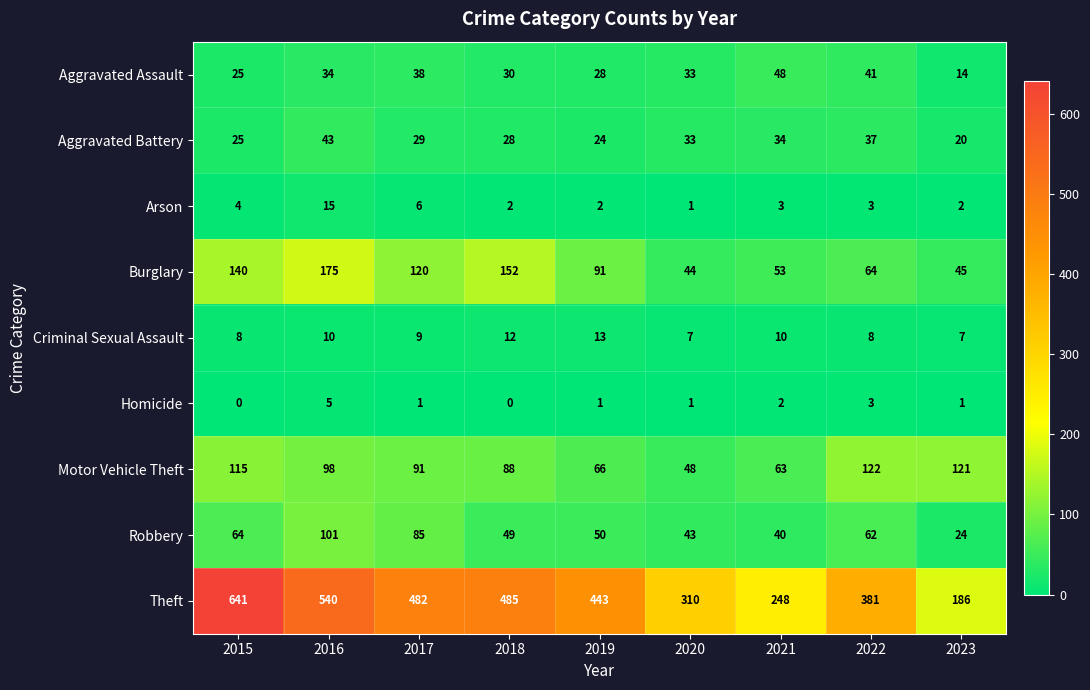

Is it true that Theft equals 443 at 2019?

True